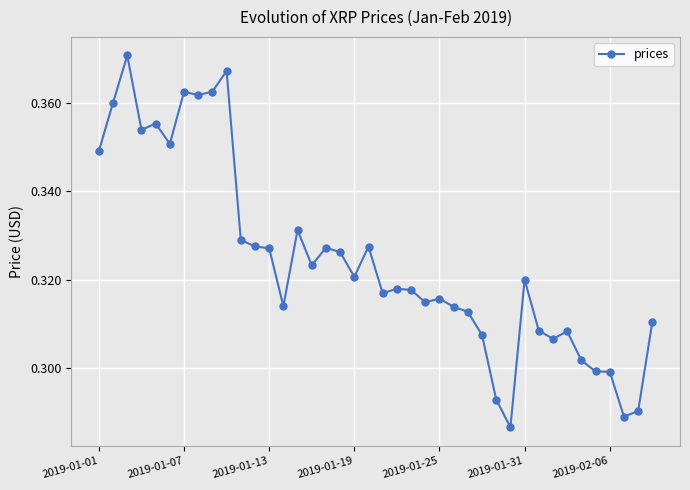

Count the values in the range 0 to 1.

40